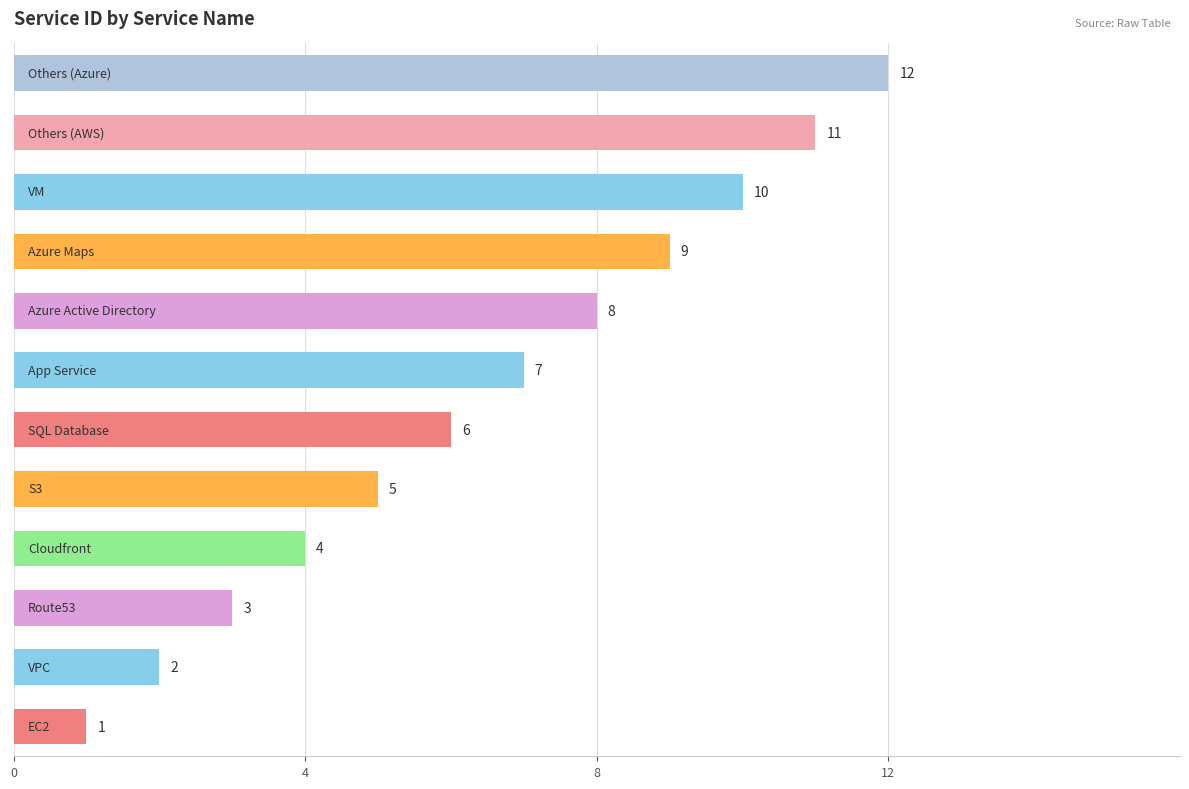

What is the greatest value displayed?

12